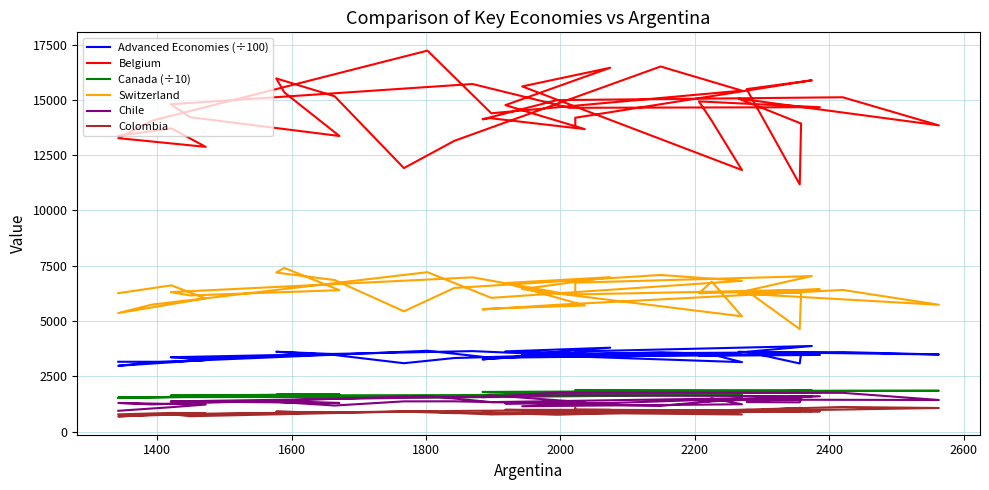

What is the value of the Switzerland point at the 1st from the left?

6261.1